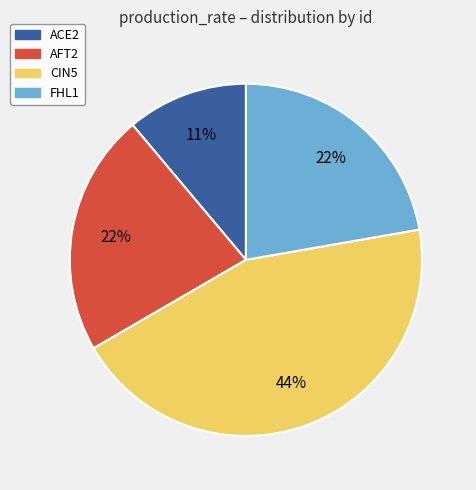

Is it true that FHL1 is 22% of the pie?

True